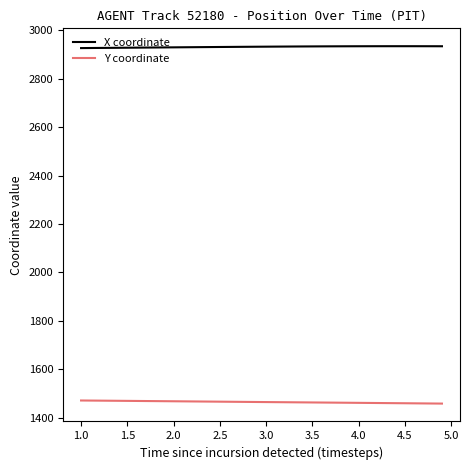

What is the highest value of the X coordinate series?

2934.2